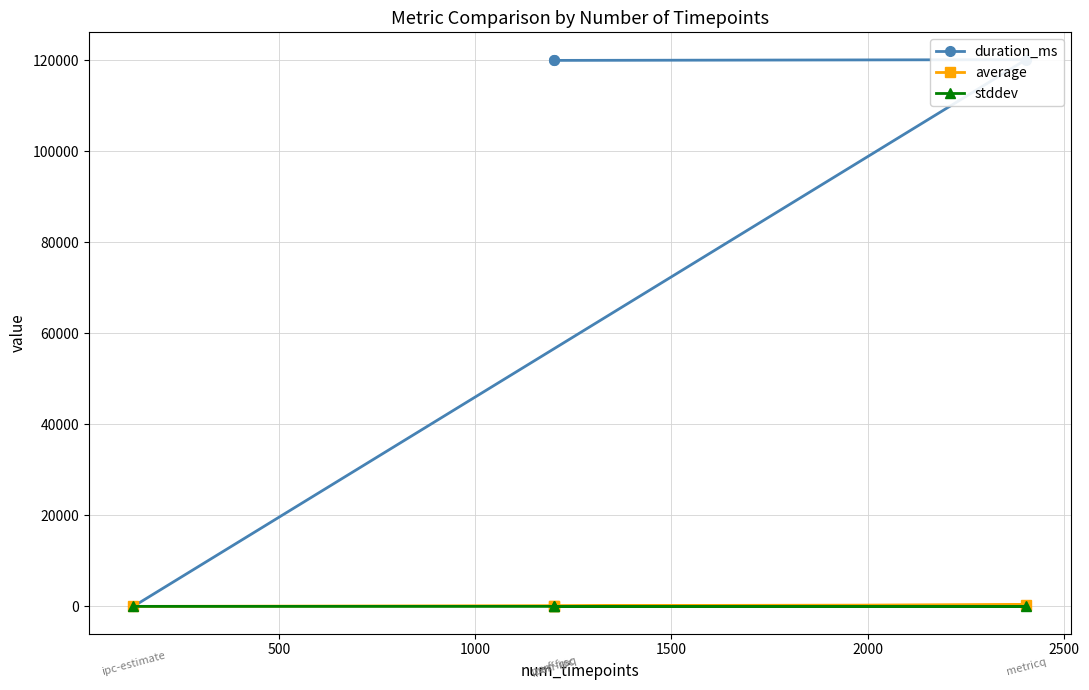

List the series in order of their peak value, lowest first.

stddev, average, duration_ms